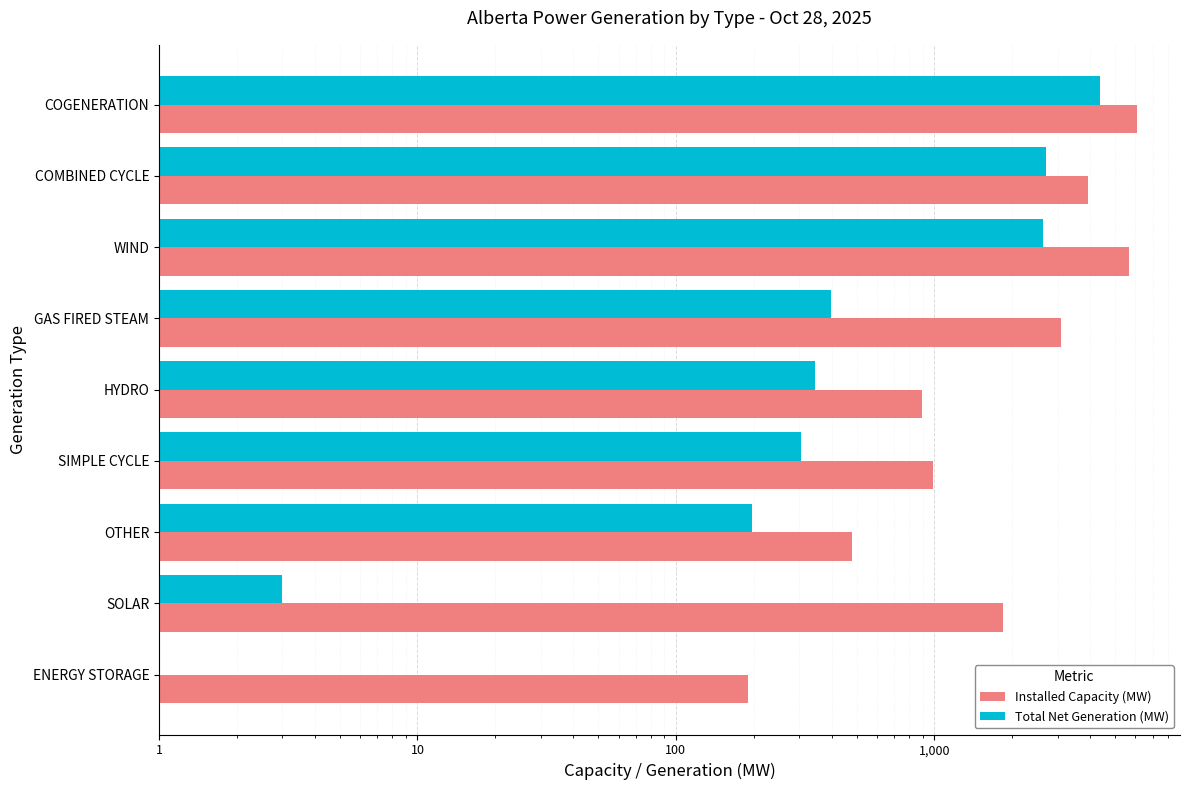

What are all the series names shown in the legend?

Installed Capacity (MW), Total Net Generation (MW)